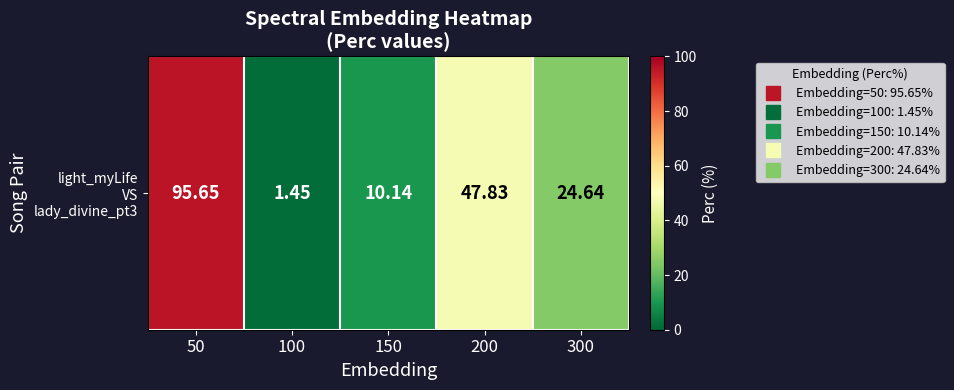

True or false: the data shows 163.0 at 50.

False